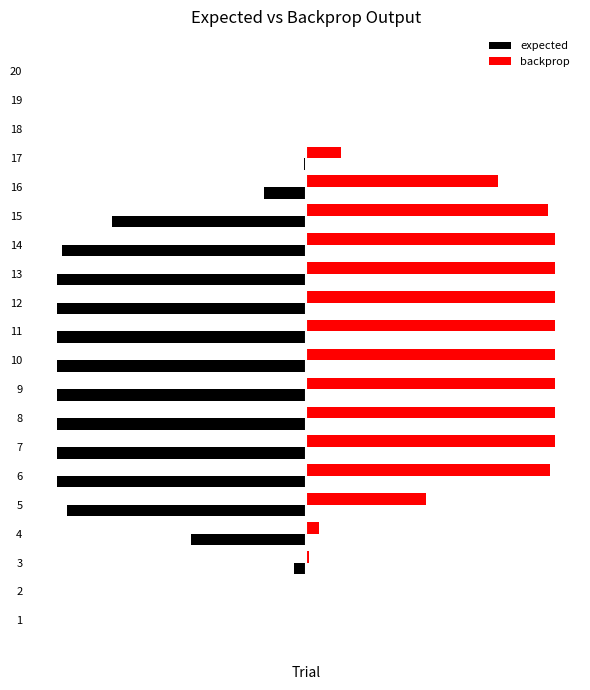

What are all the series names shown in the legend?

expected, backprop